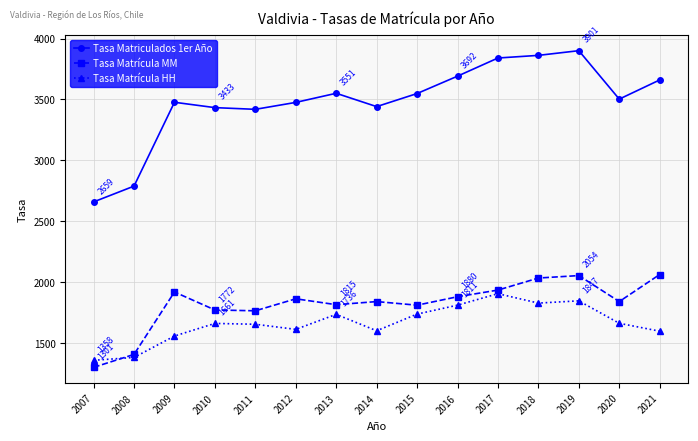

The Tasa Matriculados 1er Año series shows 5277.7 at 2011. True or false?

False